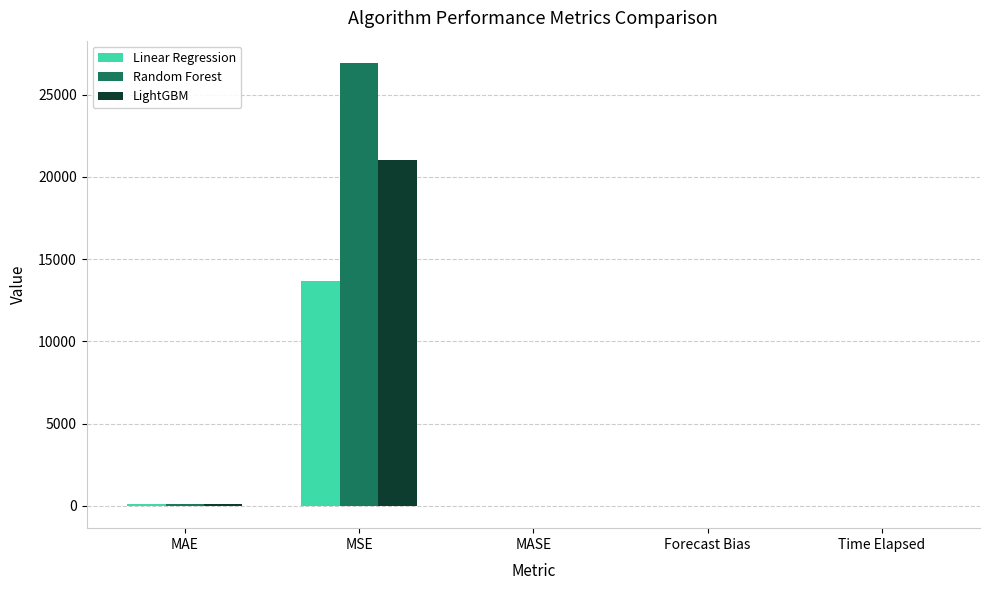

How many values in the Linear Regression series exceed 0?

4